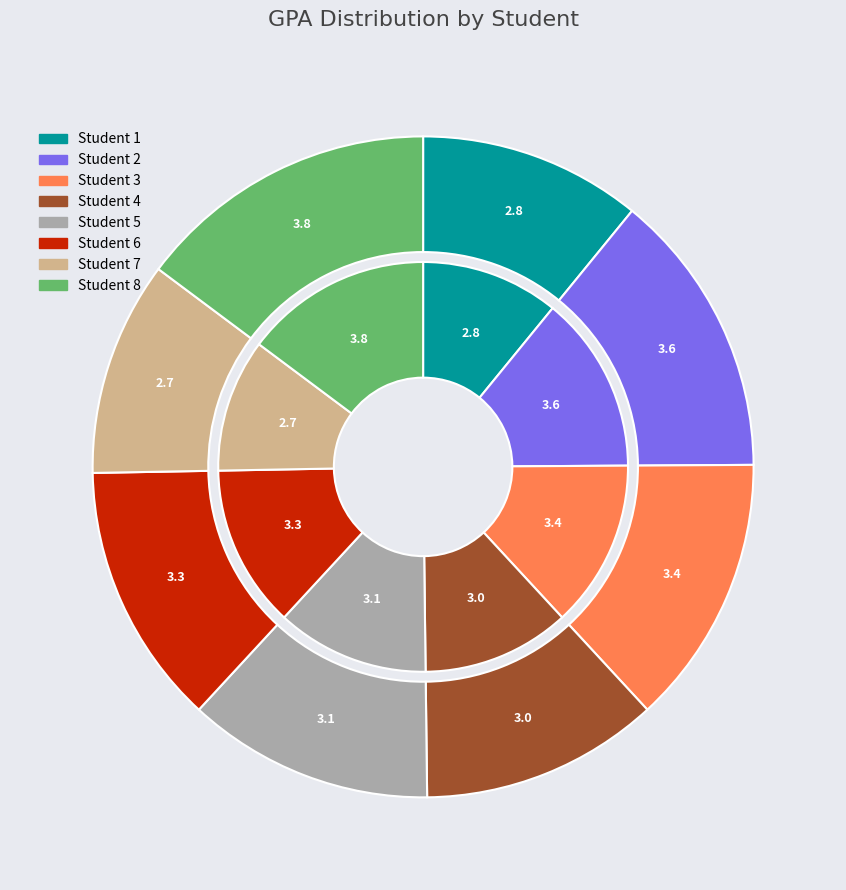

The Student 5 slice represents 1% of the pie. True or false?

False